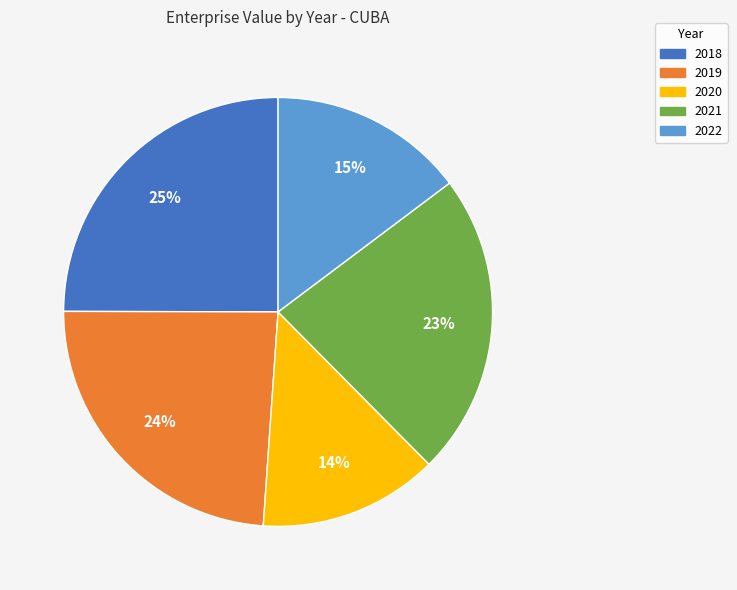

What percentage is the 2021 slice, to the nearest percent?

23%